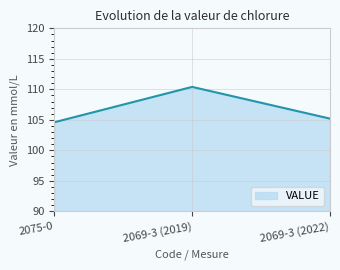

What is the smallest value displayed?

104.6